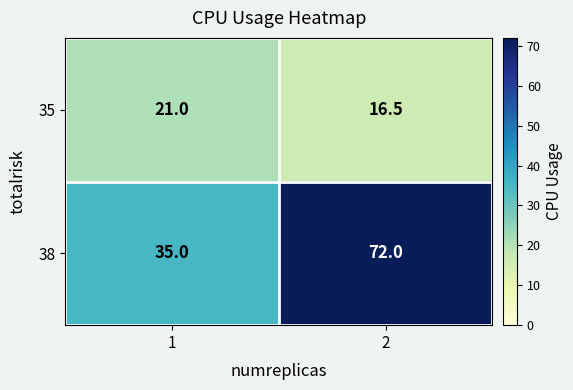

Rank the series by their maximum value, from highest to lowest.

38, 35